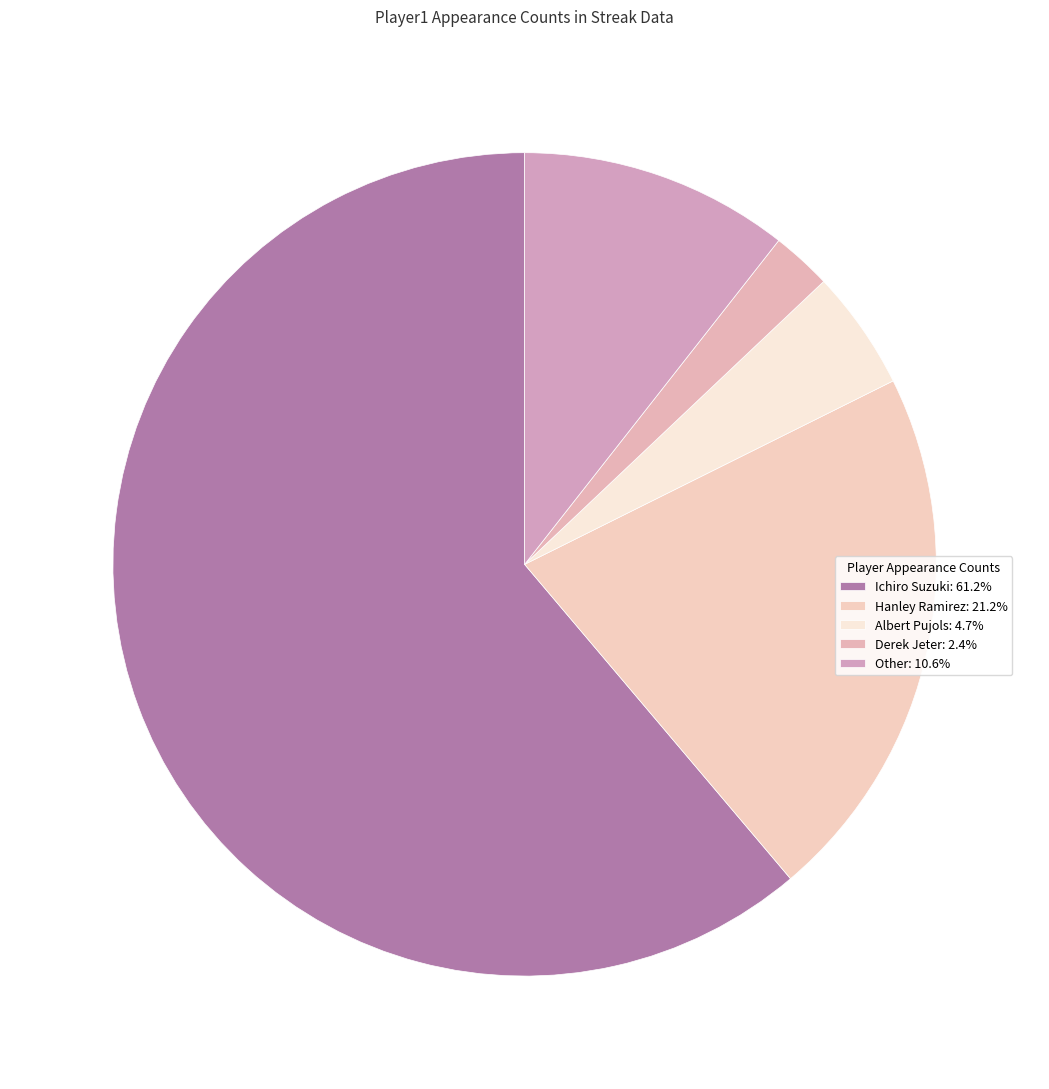

True or false: Albert Pujols accounts for 5% of the total.

True